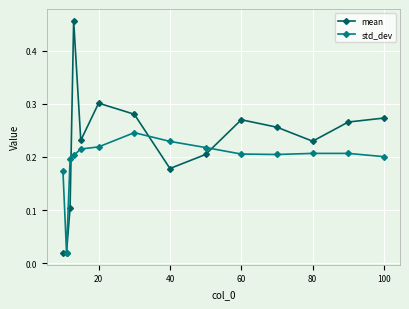

Which series has the widest spread of values?

mean